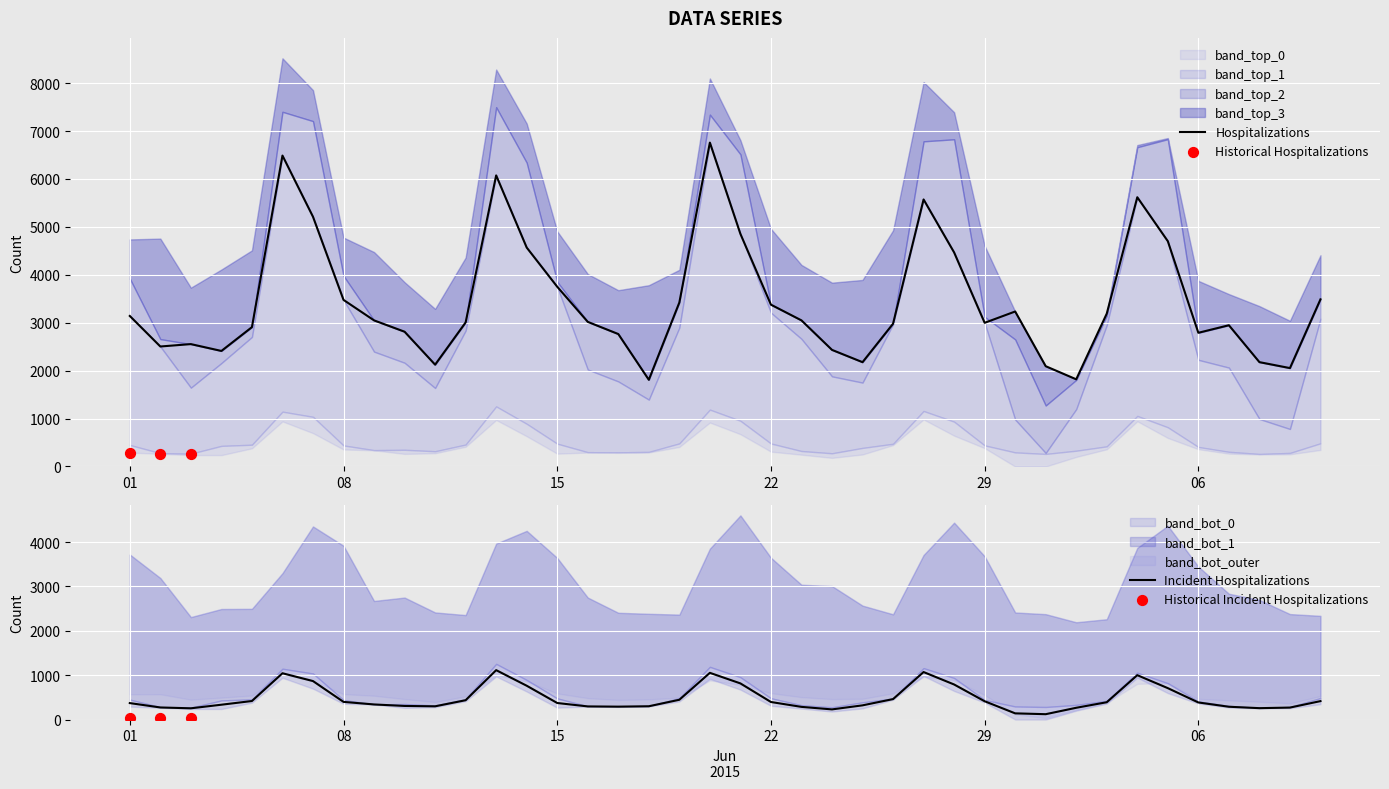

What is the total value across all series at 7?

16943.9